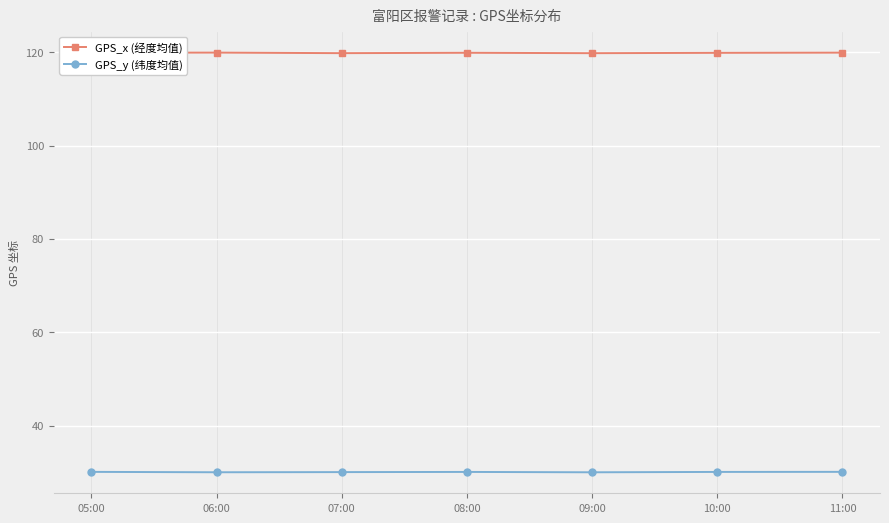

True or false: GPS_x (经度均值) and GPS_y (纬度均值) cross at least once.

False